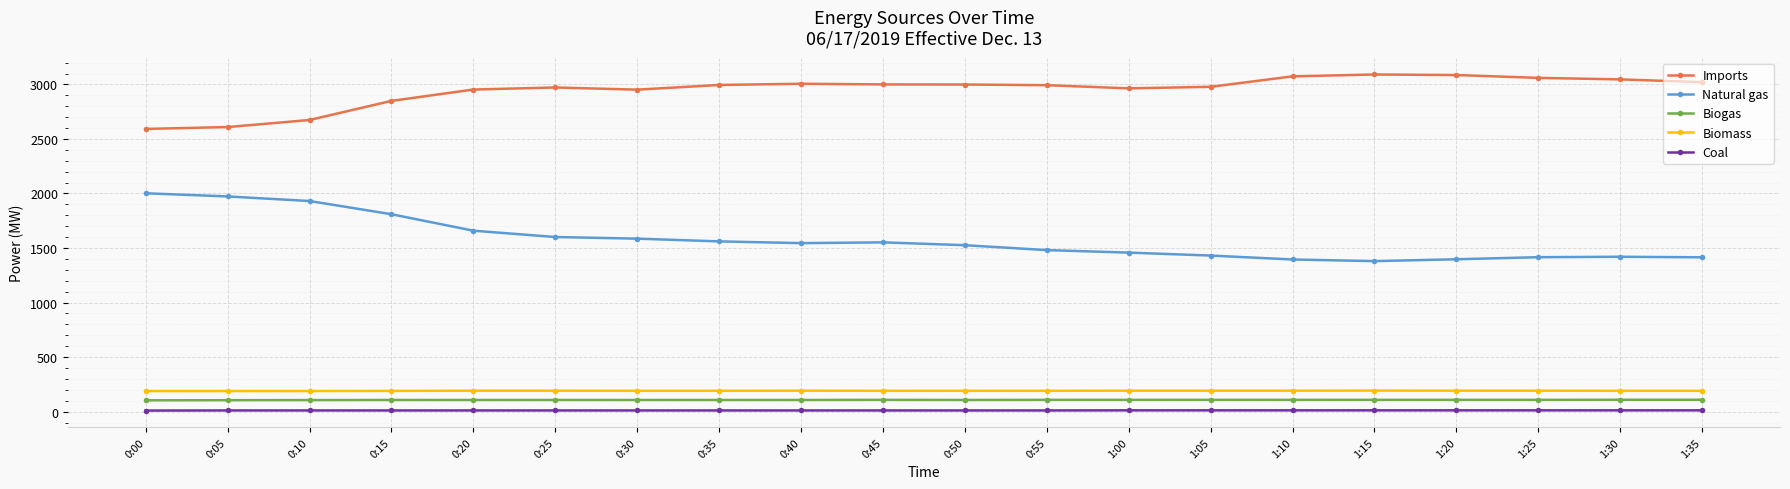

What is the highest value of the Biomass series?

193